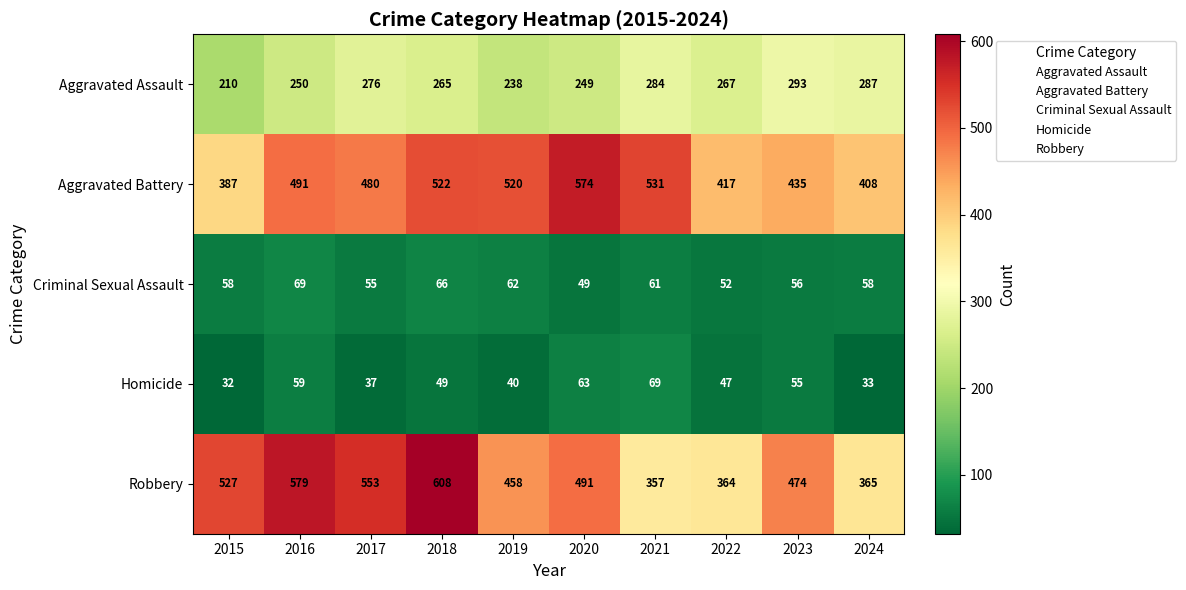

Is it true that Criminal Sexual Assault equals 74 at 2020?

False